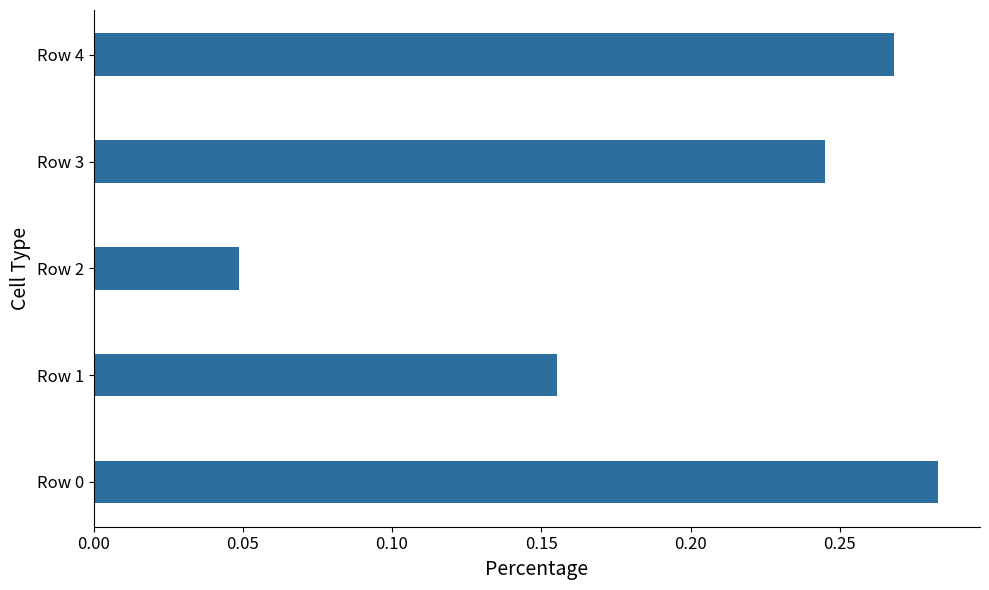

Between Row 1 and Row 2, which is larger?

Row 1